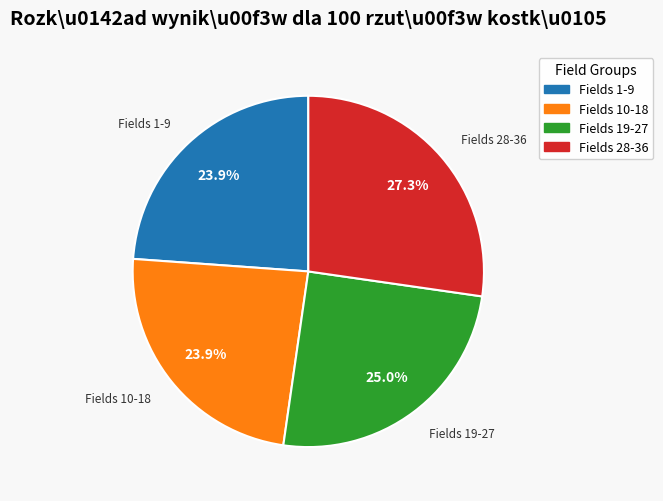

Is there a majority slice in this chart?

No